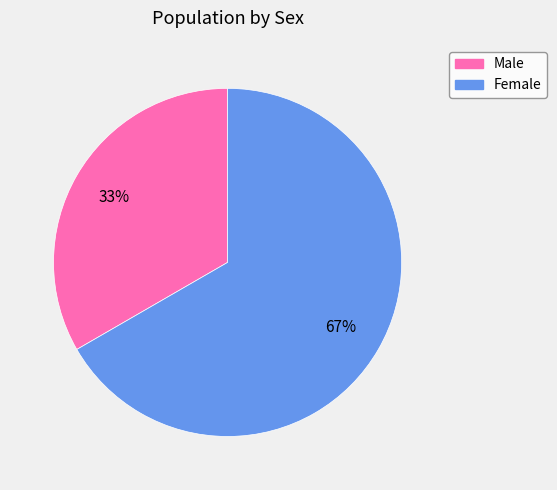

Is it true that Female is 67% of the pie?

True